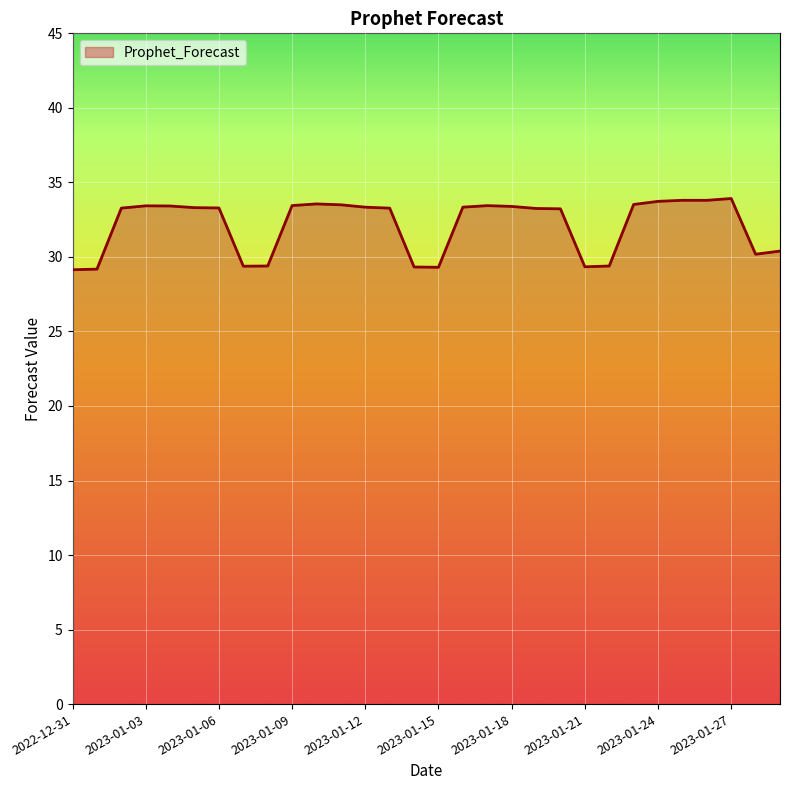

How many distinct data groups are displayed?

1